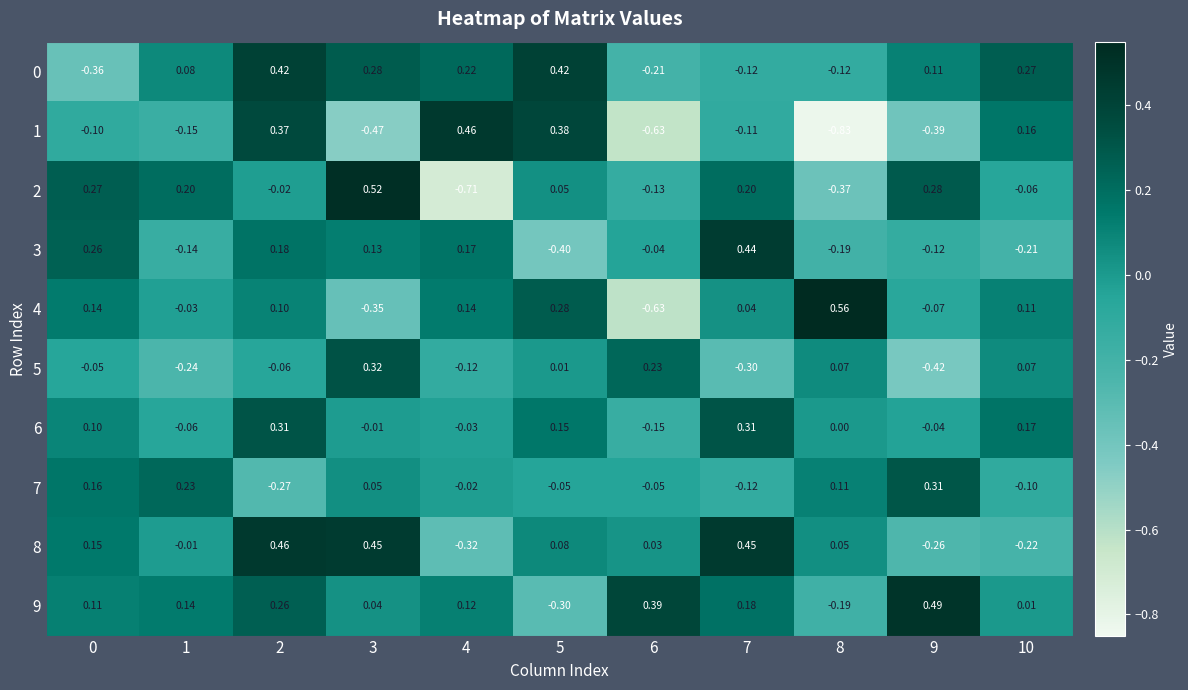

How many data points does each series have?

11